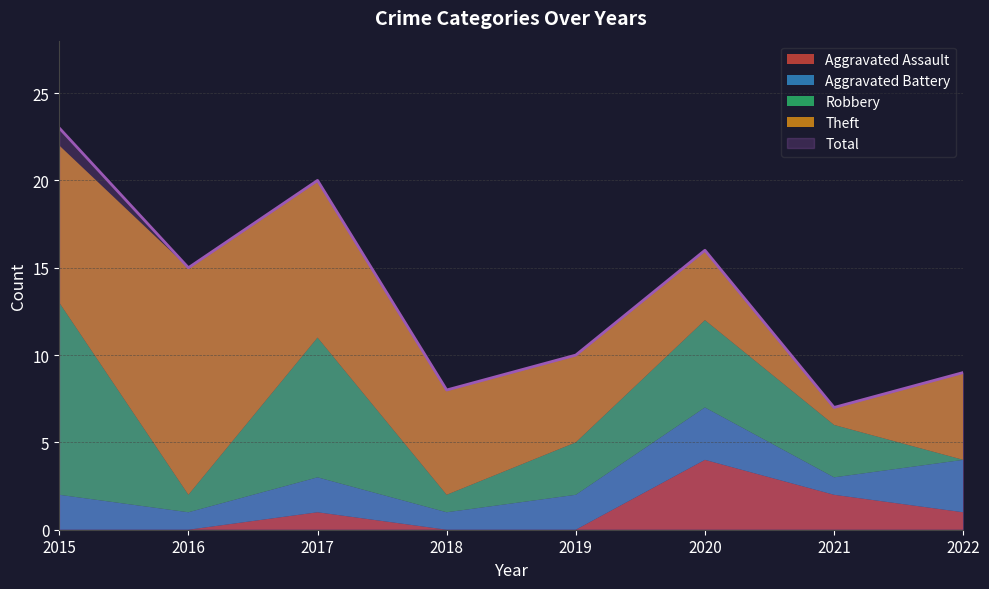

How many intersections are there between Theft and Robbery?

3